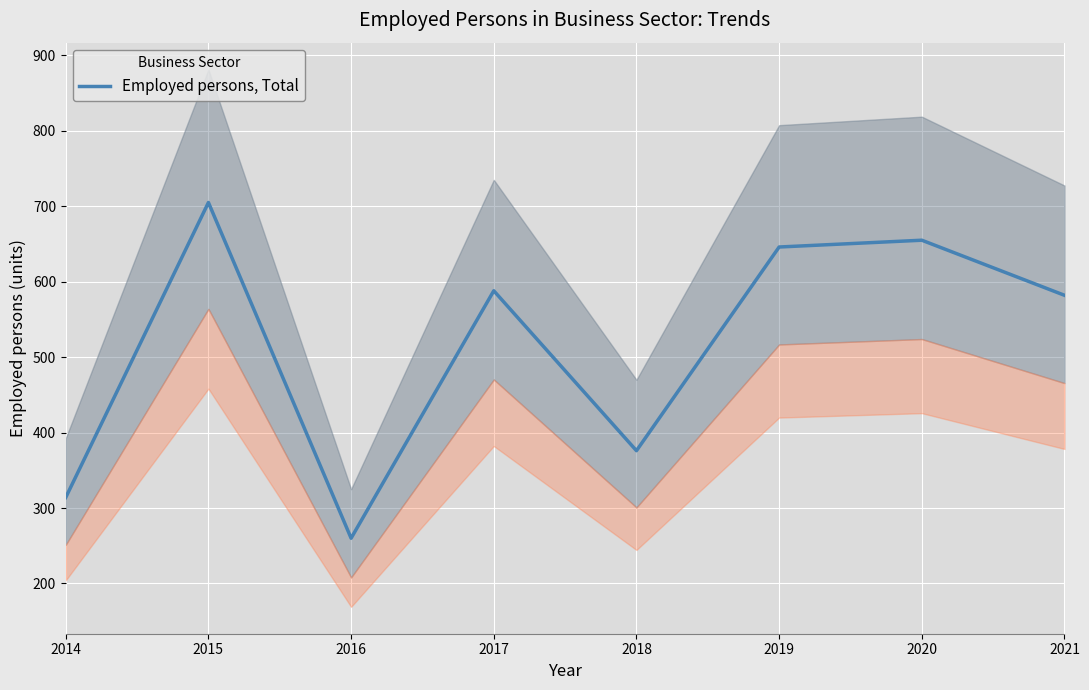

True or false: the data shows 531 at 2018.

False